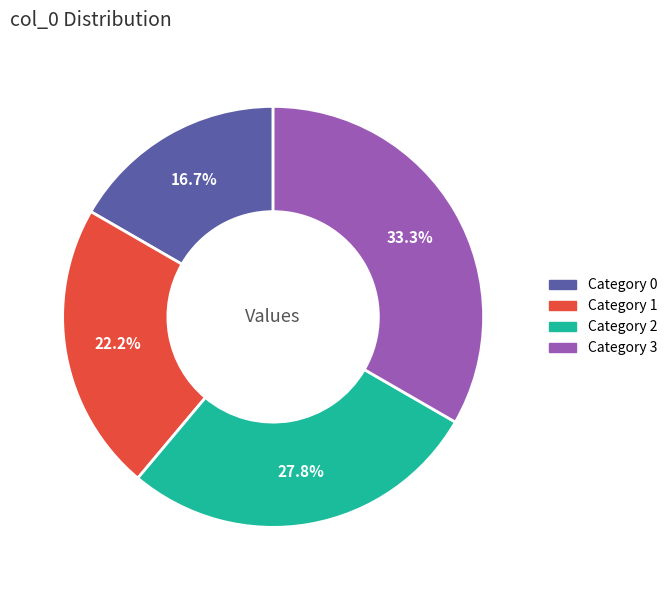

Is there a majority slice in this chart?

No